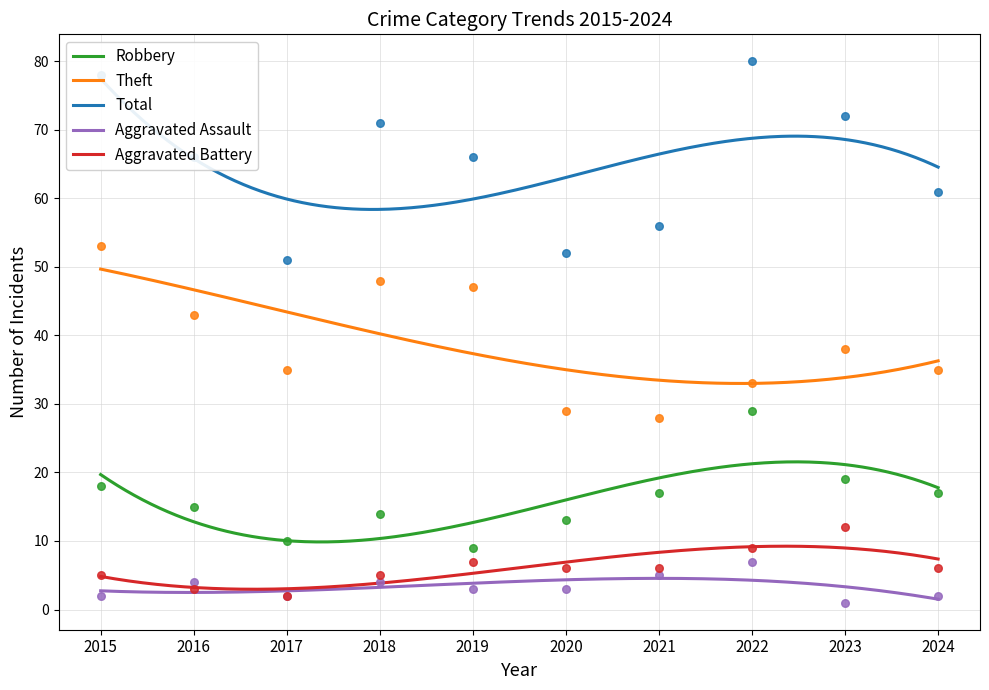

What is the total value across all series at 2021?

112